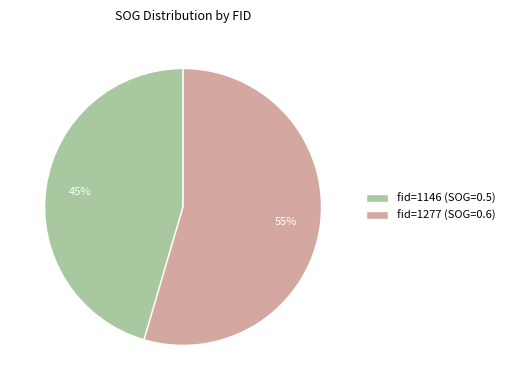

Is the sum of fid=1146 (SOG=0.5) and fid=1277 (SOG=0.6) greater than half?

Yes